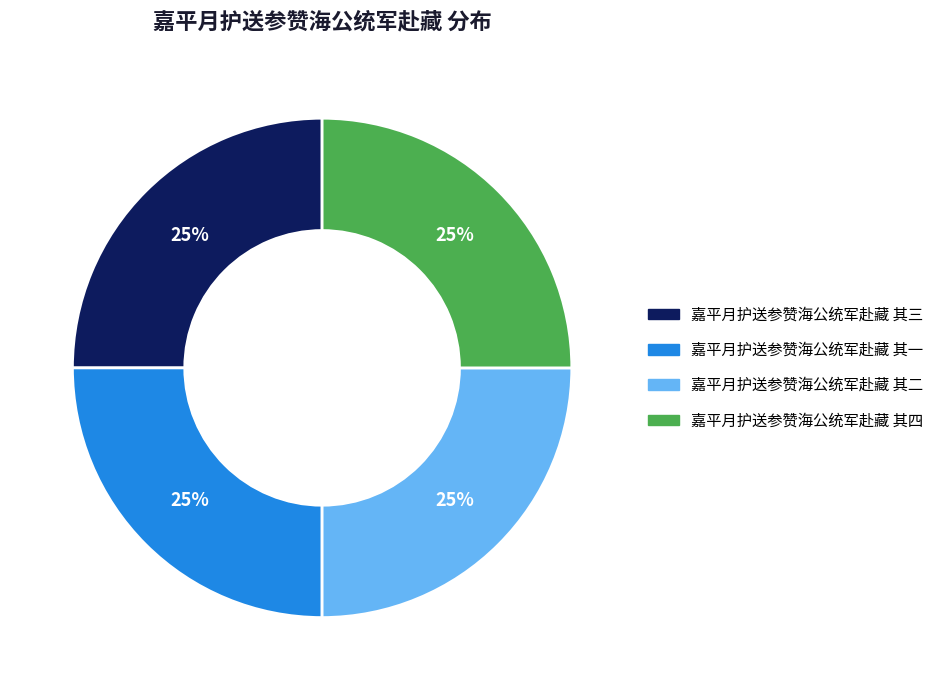

What percentage is the 嘉平月护送参赞海公统军赴藏 其四 slice, to the nearest percent?

25%